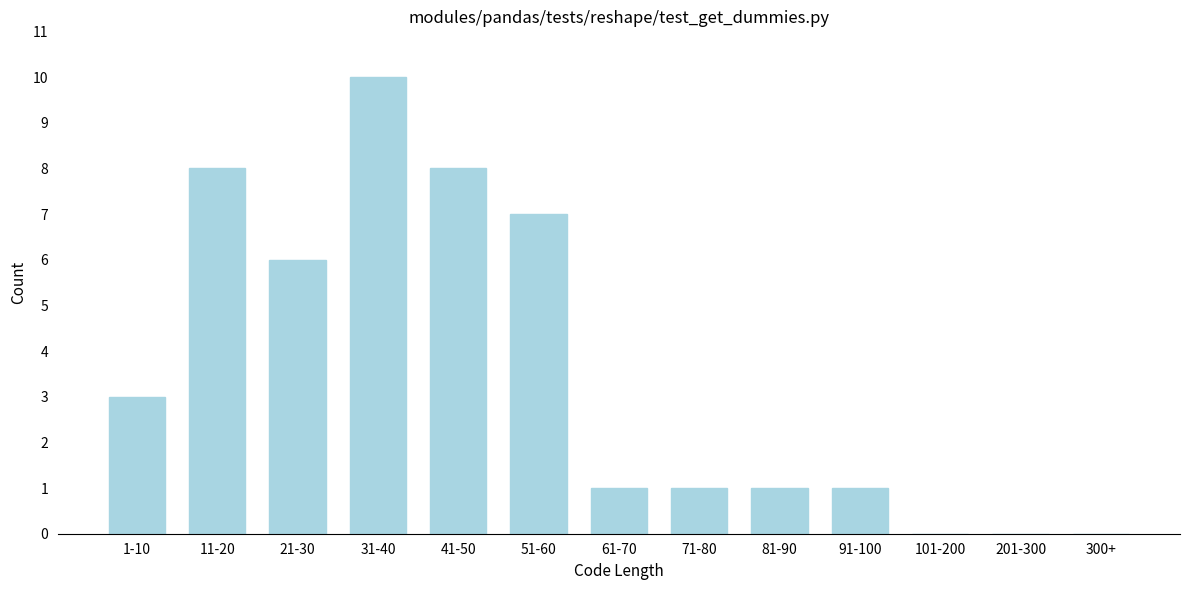

Reading left to right, transcribe all the data shown in this chart.

1-10=3	11-20=8	21-30=6	31-40=10	41-50=8	51-60=7	61-70=1	71-80=1	81-90=1	91-100=1	101-200=0	201-300=0	300+=0